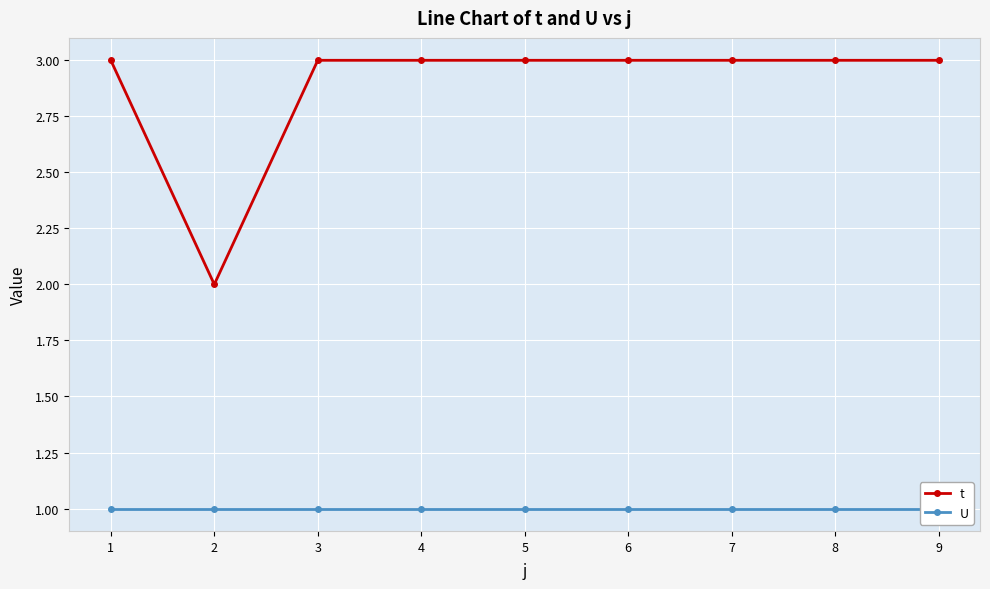

True or false: U and t intersect in this chart.

False